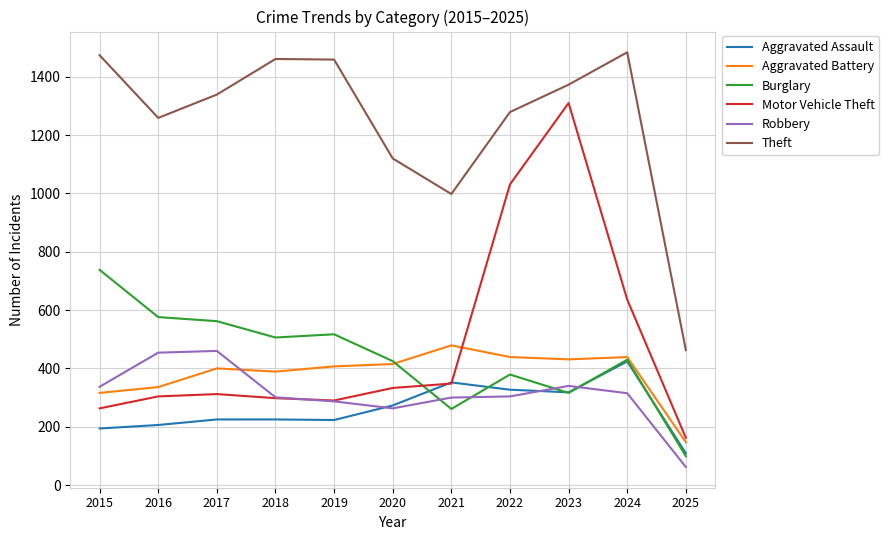

In Aggravated Assault, how many points are lower than both neighbors (excluding endpoints)?

2